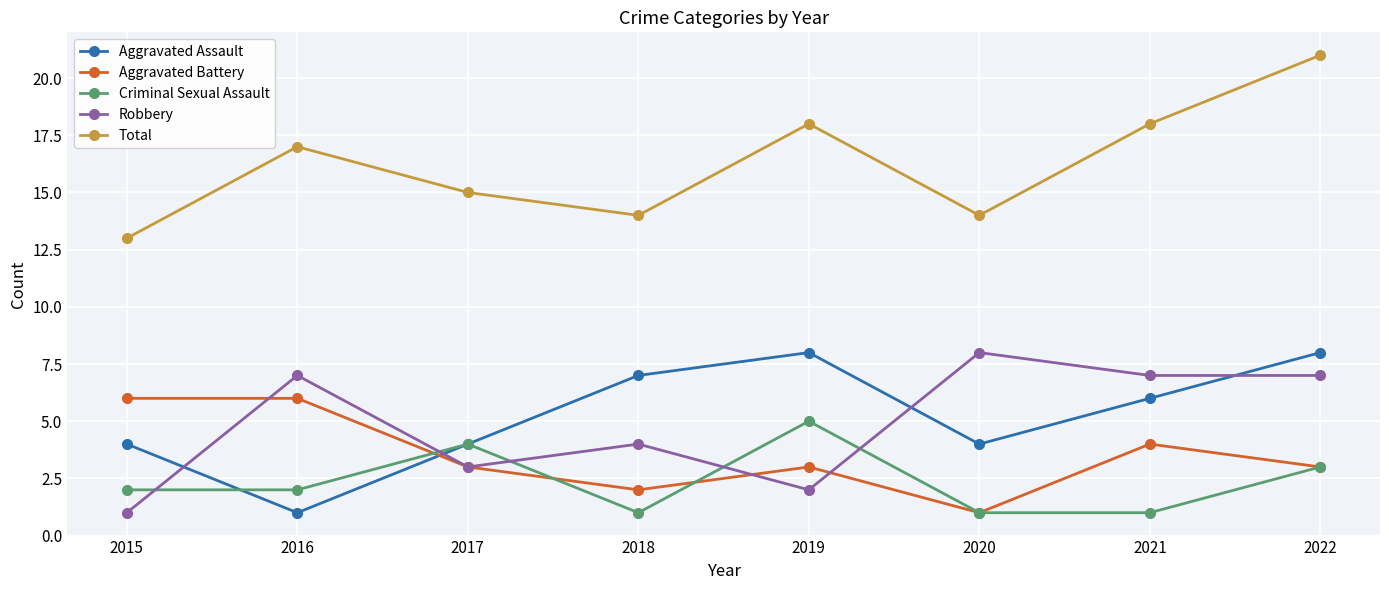

What is the difference between the highest and lowest values at 2022?

18